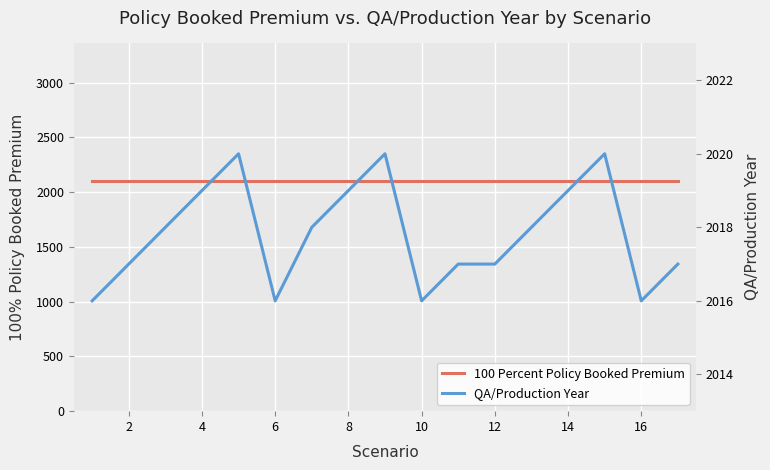

What is the maximum value shown in the chart?

2098.8